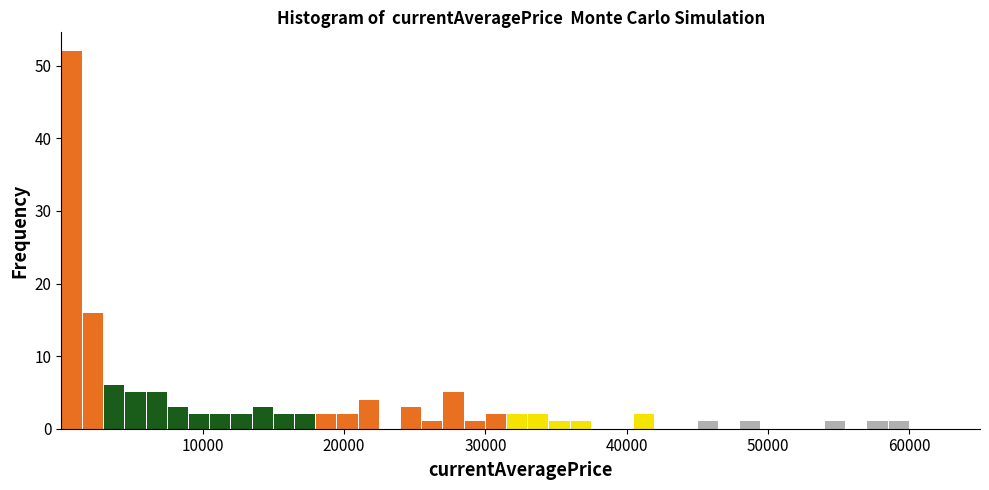

Read against the x-axis, roughly where is the centre of the tallest bar?

1000